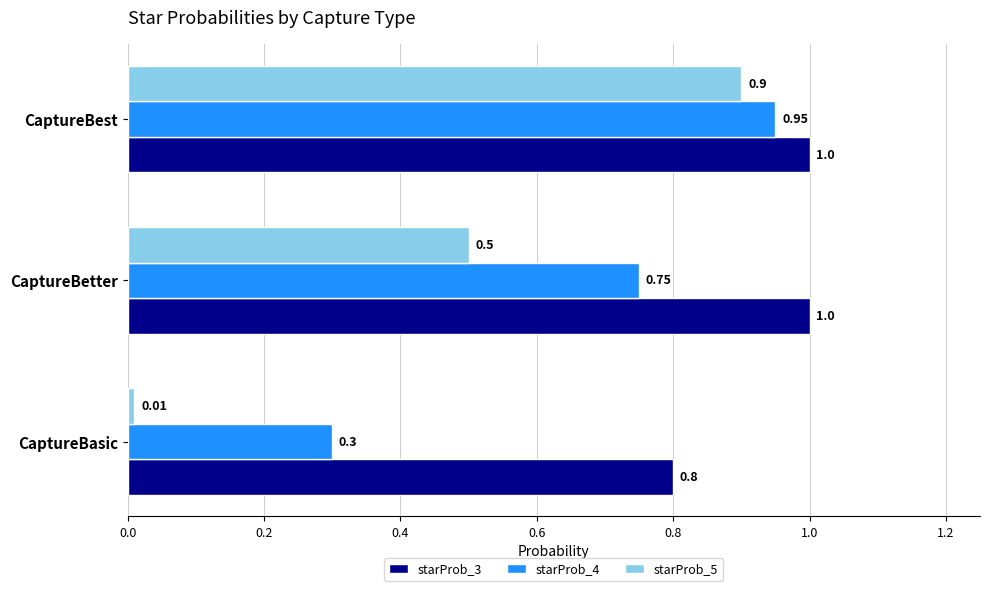

Which series has the widest spread of values?

starProb_5